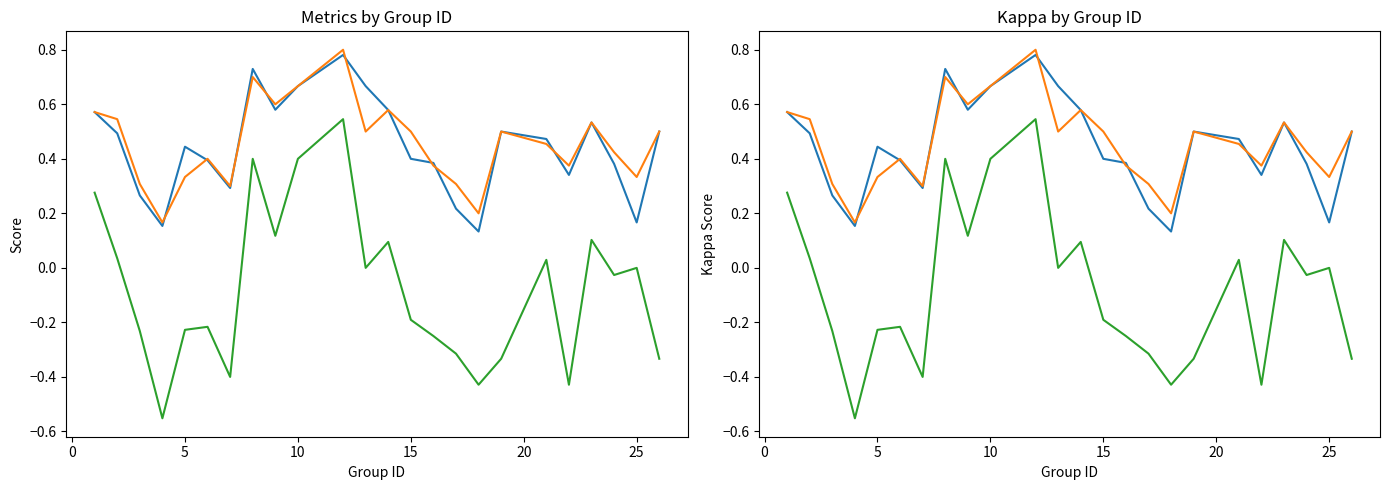

True or false: kappa and f1 cross at least once.

False